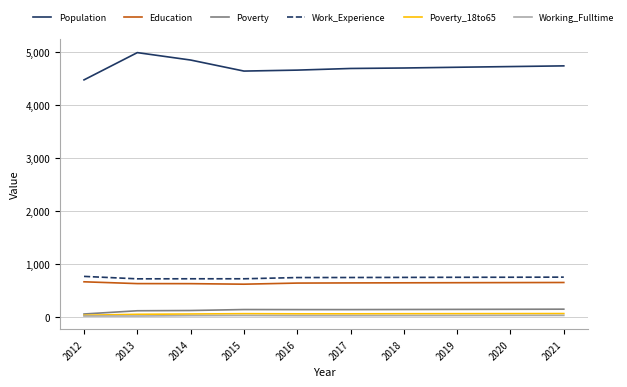

How many values in the Work_Experience series are below 756?

5